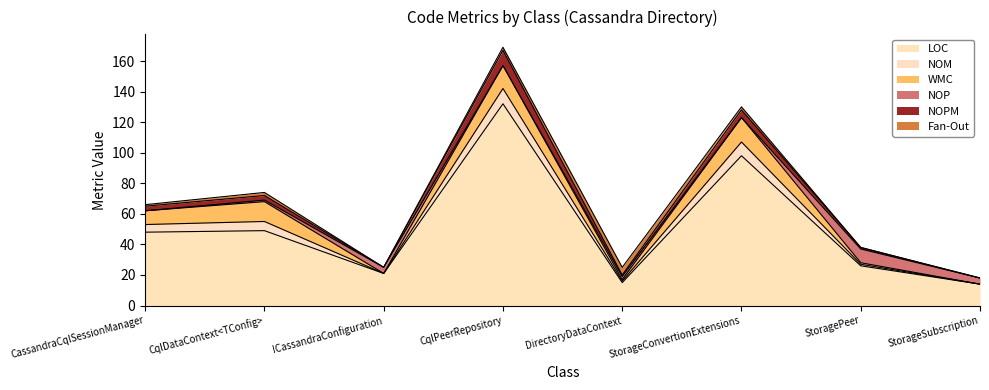

How many values in the Fan-Out series are below 2?

4